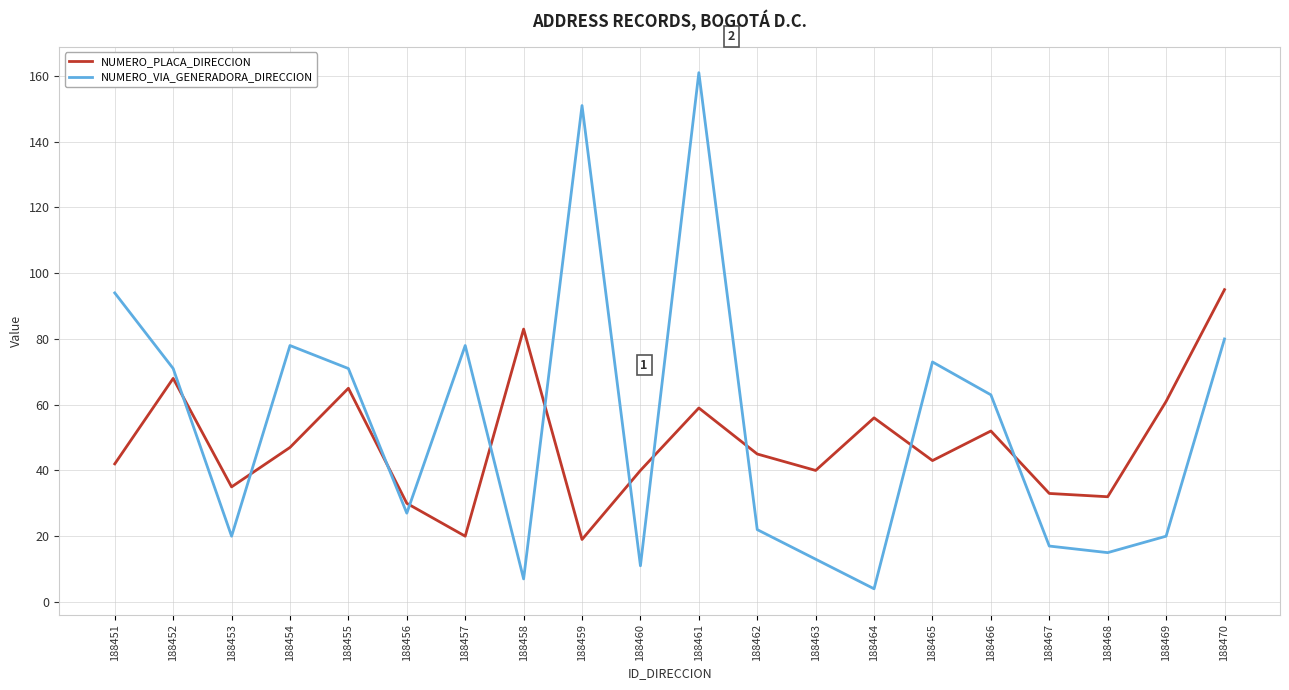

What is the difference between the NUMERO_PLACA_DIRECCION values at 188454 and 188468?

15